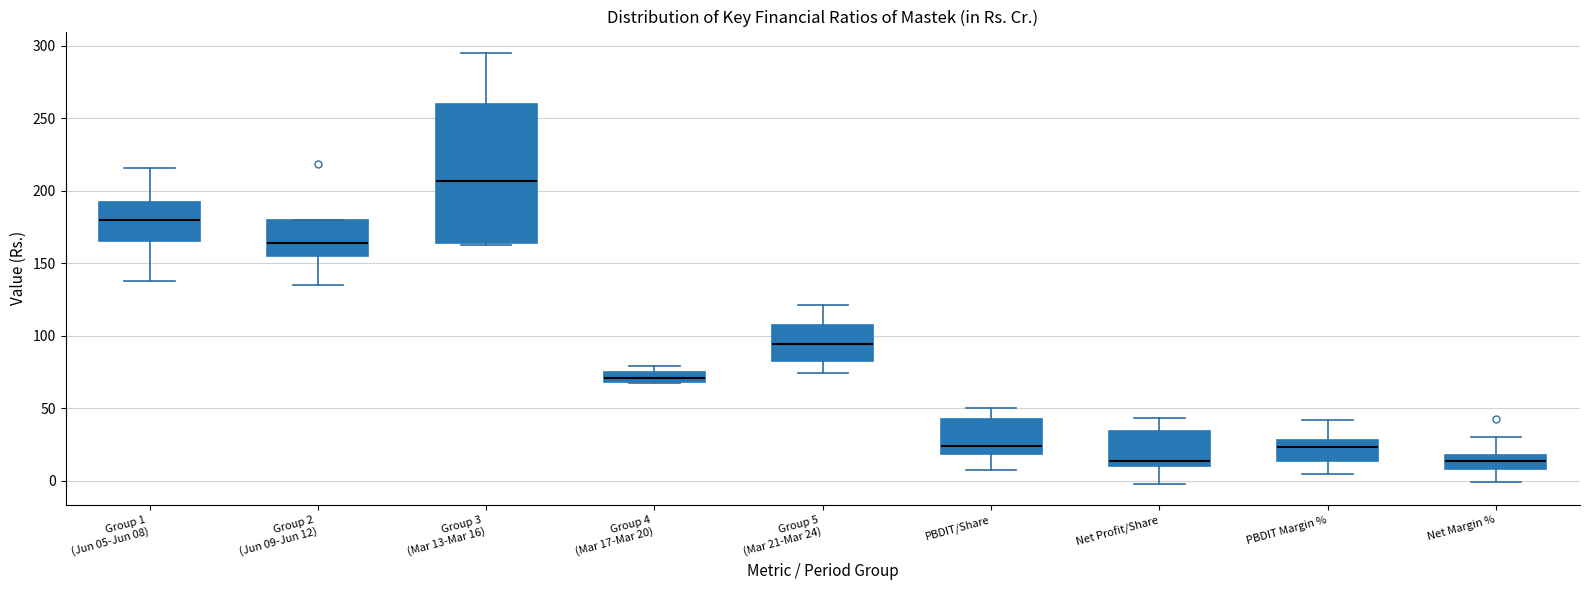

Where does the median line of the box for PBDIT/Share sit on the y-axis? The values are not printed on the chart, so give them approximately, as read against the axis.

25